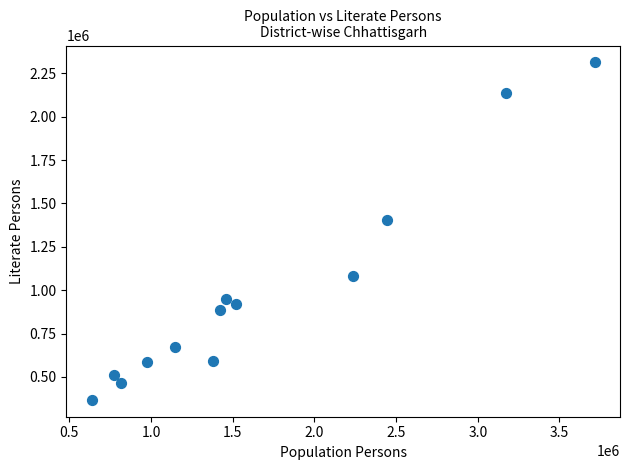

What Y value in the scatter plot is closest to 1340316?

1407209